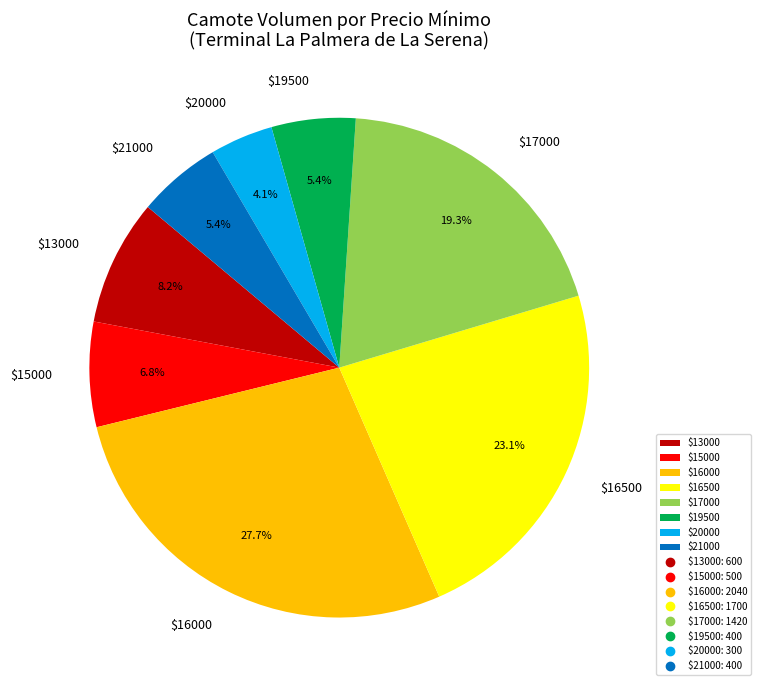

Does $19500 represent more than half of the total?

No